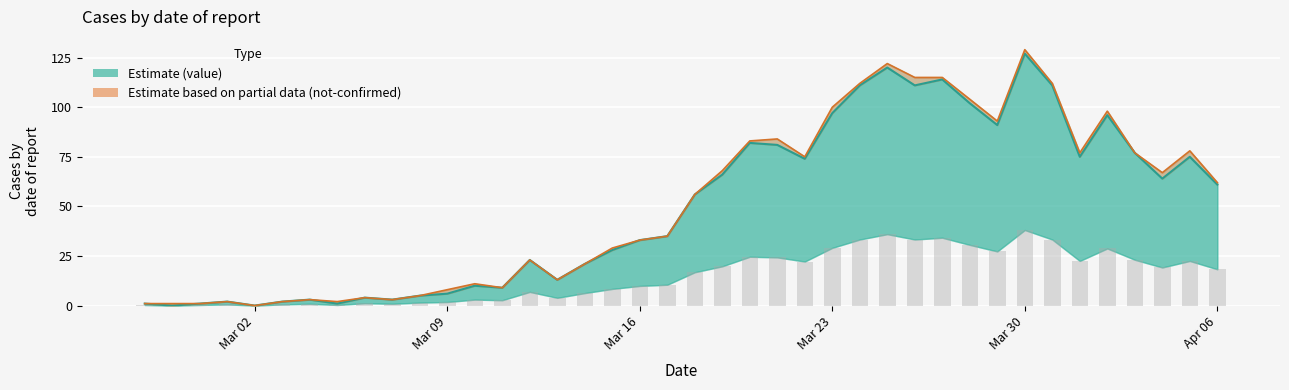

What is the difference between the values at 2020-04-02 and 2020-02-29?

95